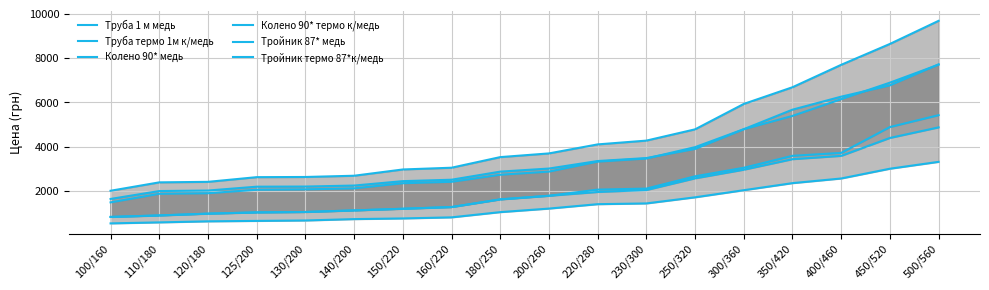

What is the lowest value of the Колено 90* термо к/медь series?

1489